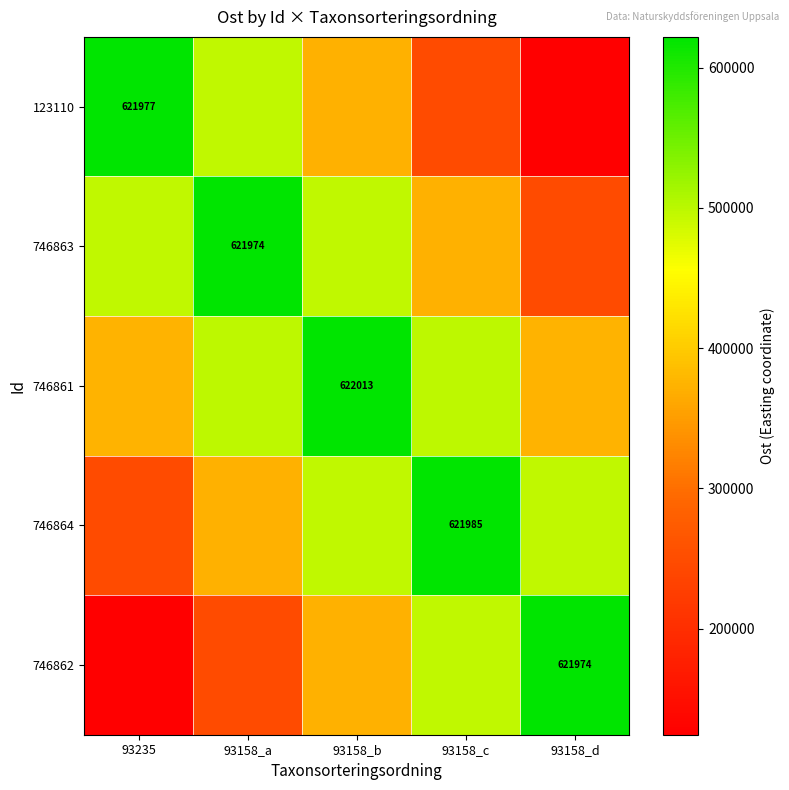

Rank the series at 93158_d from highest to lowest value.

746862, 746864, 746861, 746863, 123110